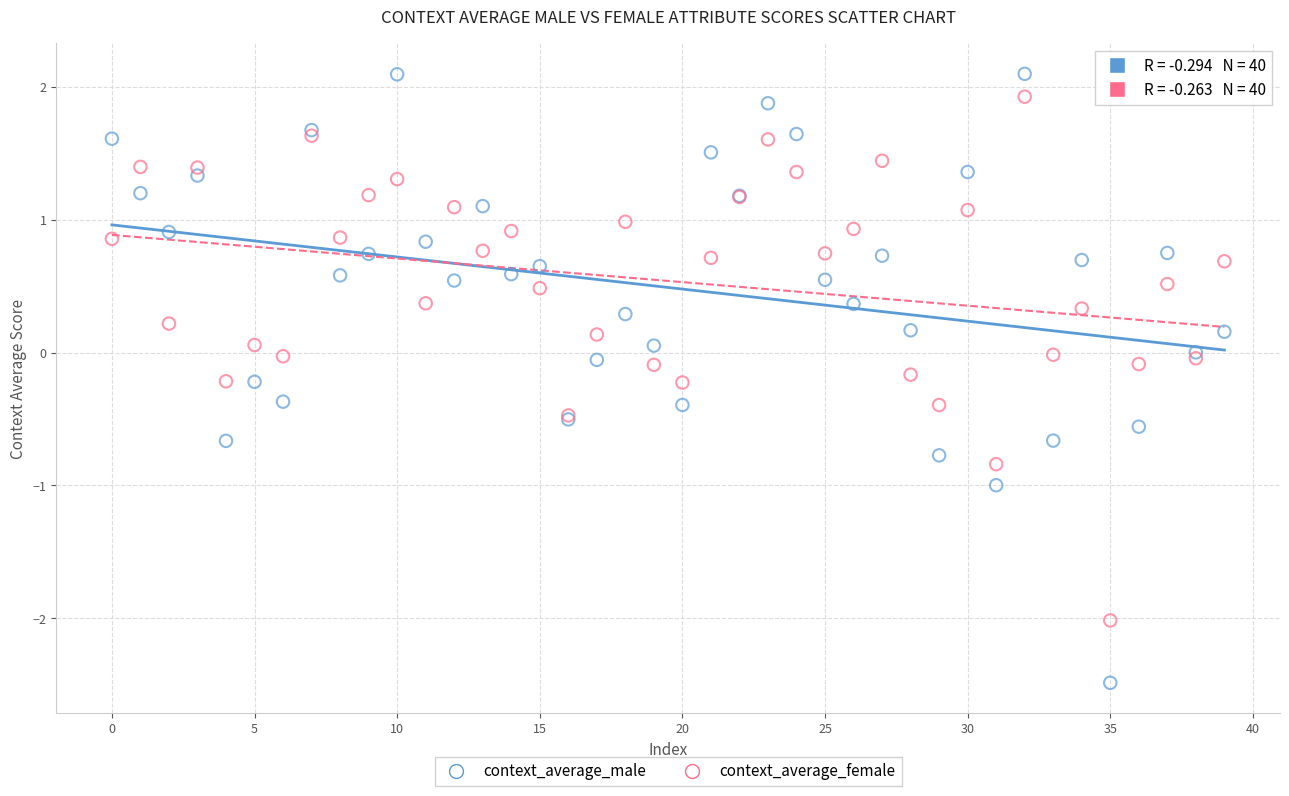

Which series reaches the minimum Y coordinate?

context_average_male